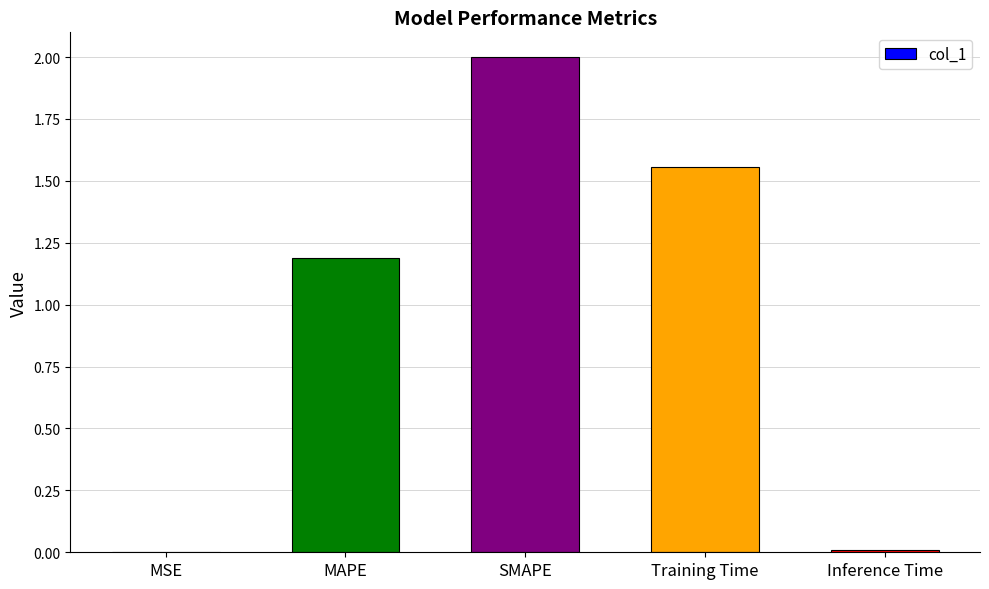

At which label is the value closest to 1?

MAPE